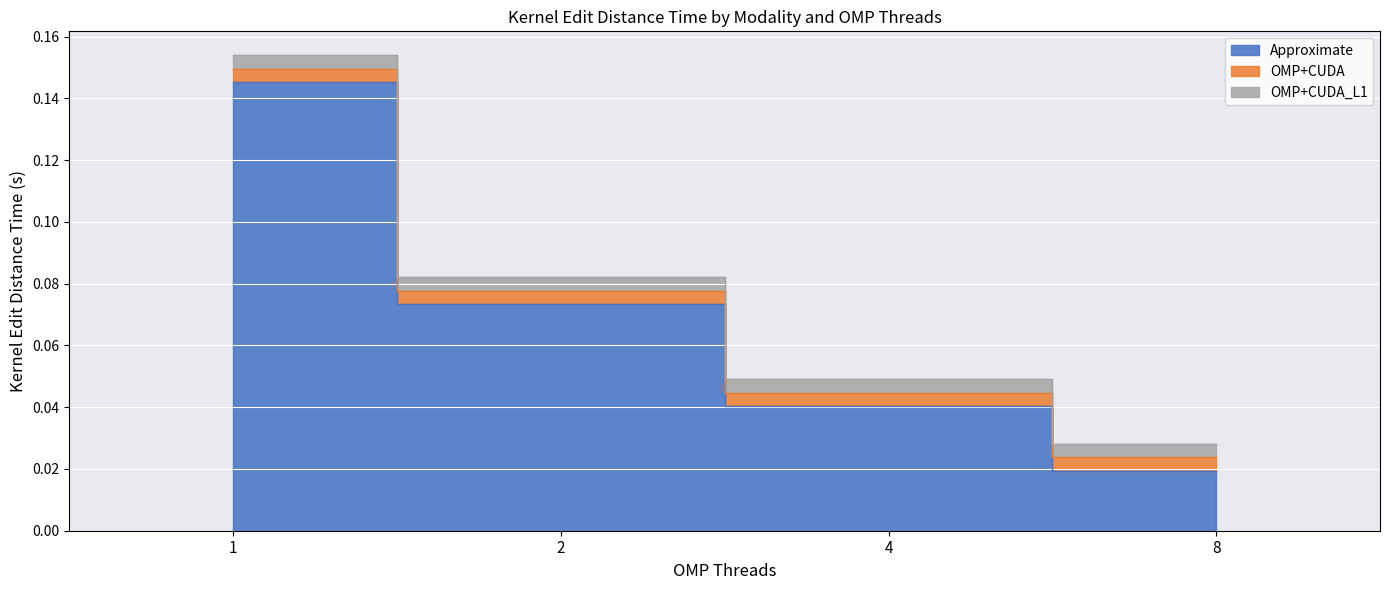

Reading right to left, transcribe all the data shown in this chart.

Approximate: 8=0.0	4=0.0	2=0.1	1=0.1
OMP+CUDA: 8=0.0	4=0.0	2=0.0	1=0.0
OMP+CUDA_L1: 8=0.0	4=0.0	2=0.0	1=0.0